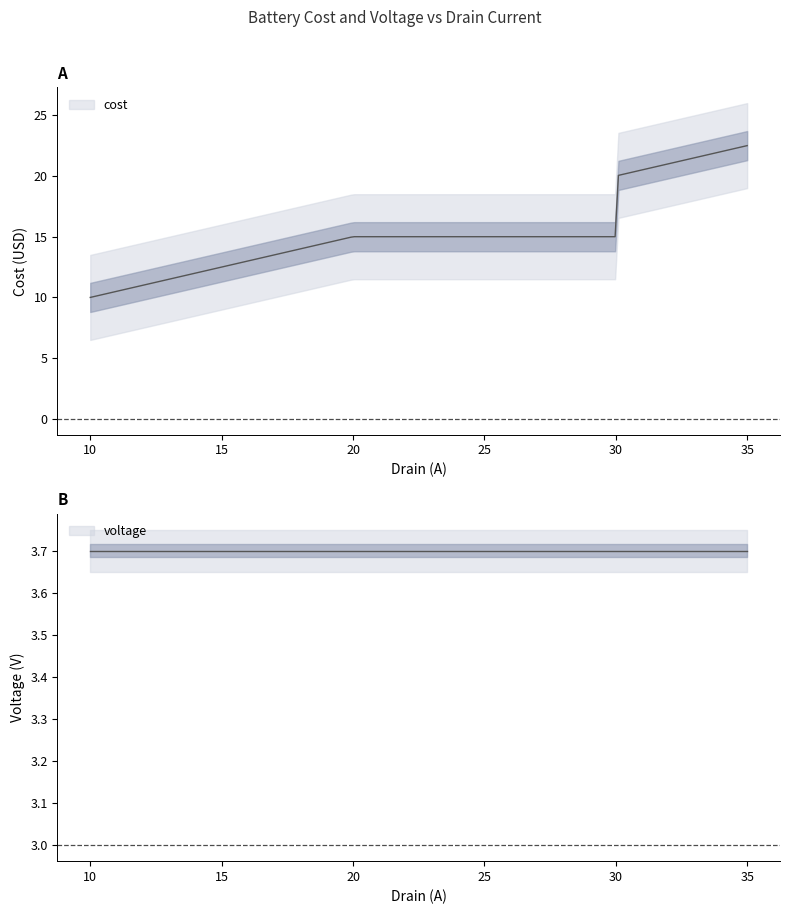

At how many categories does at least one series exceed 18?

2